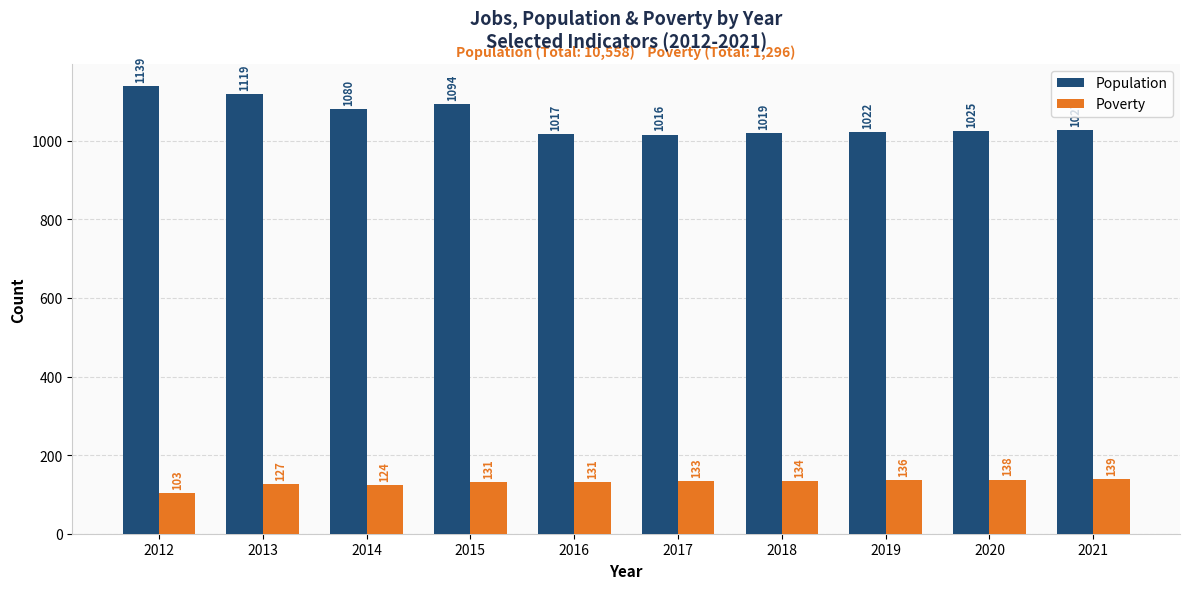

Rank the series by their average value, from lowest to highest.

Poverty, Population